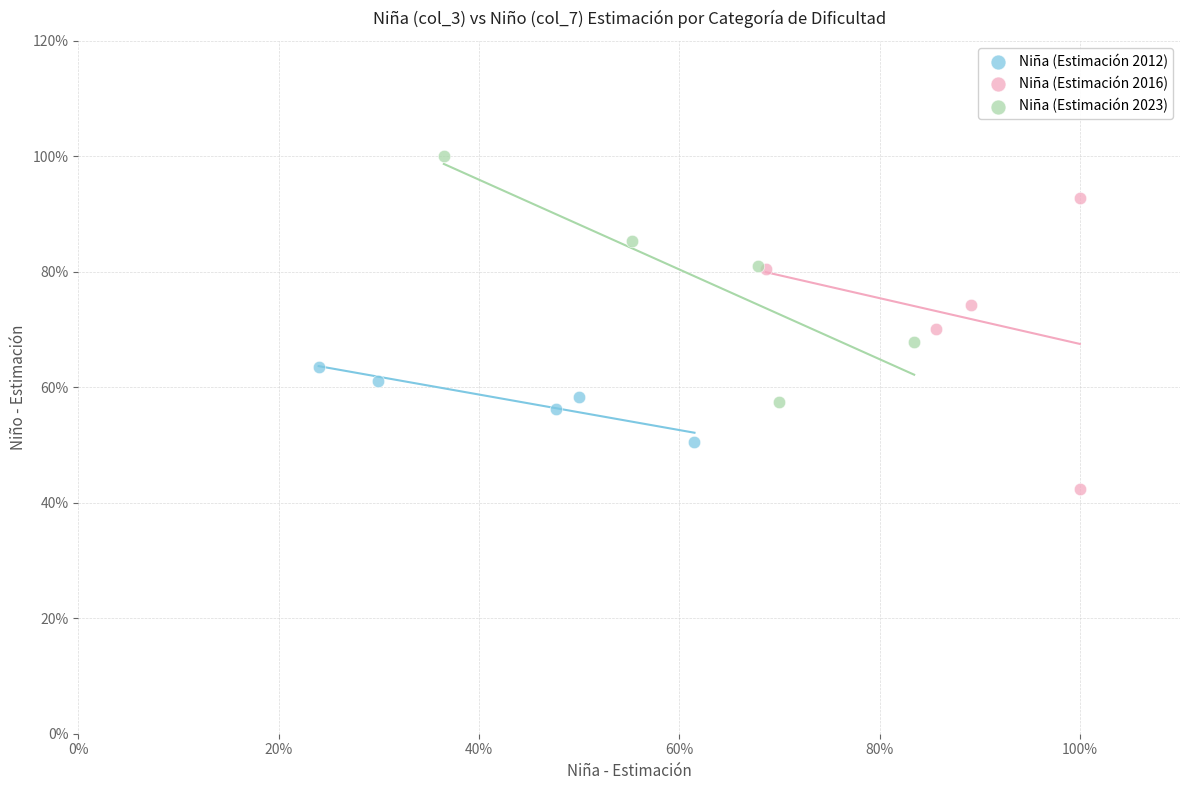

Which series contains the lowest Y value?

Niña (Estimación 2016)